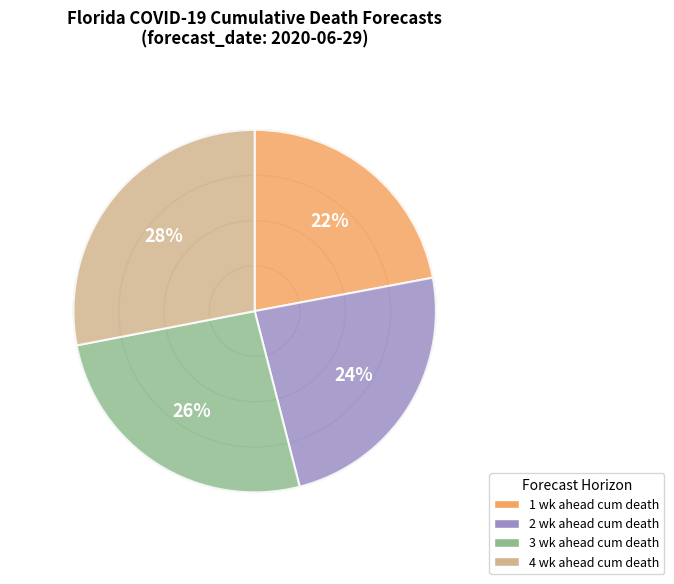

True or false: 4 wk ahead cum death accounts for 28% of the total.

True